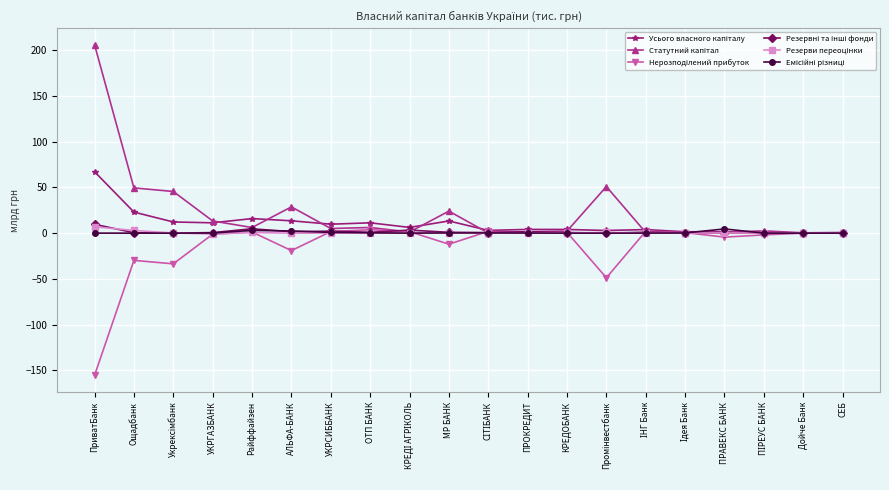

What is the greatest value displayed?

206.1